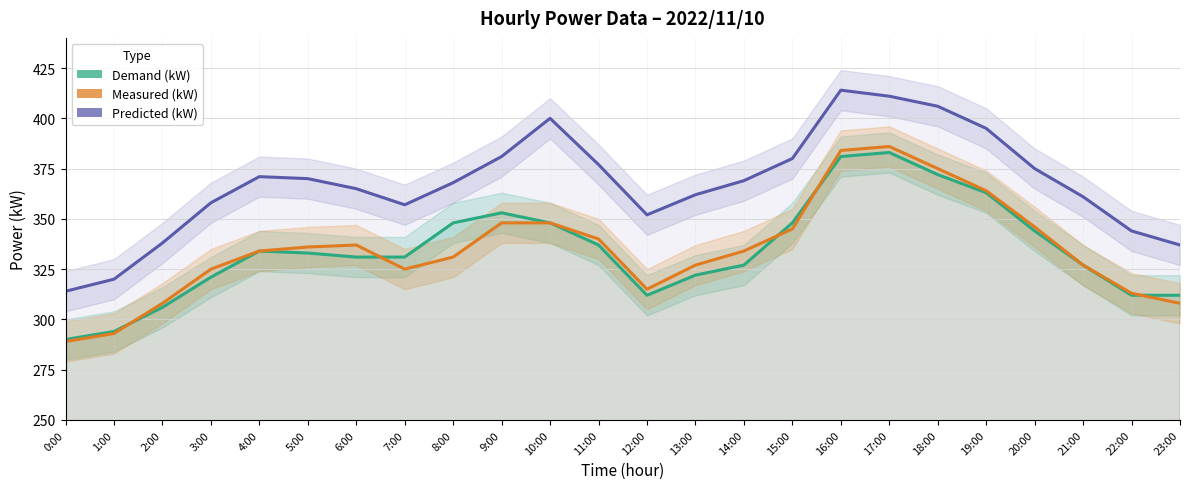

Which series has the largest total across all categories?

Predicted (kW)